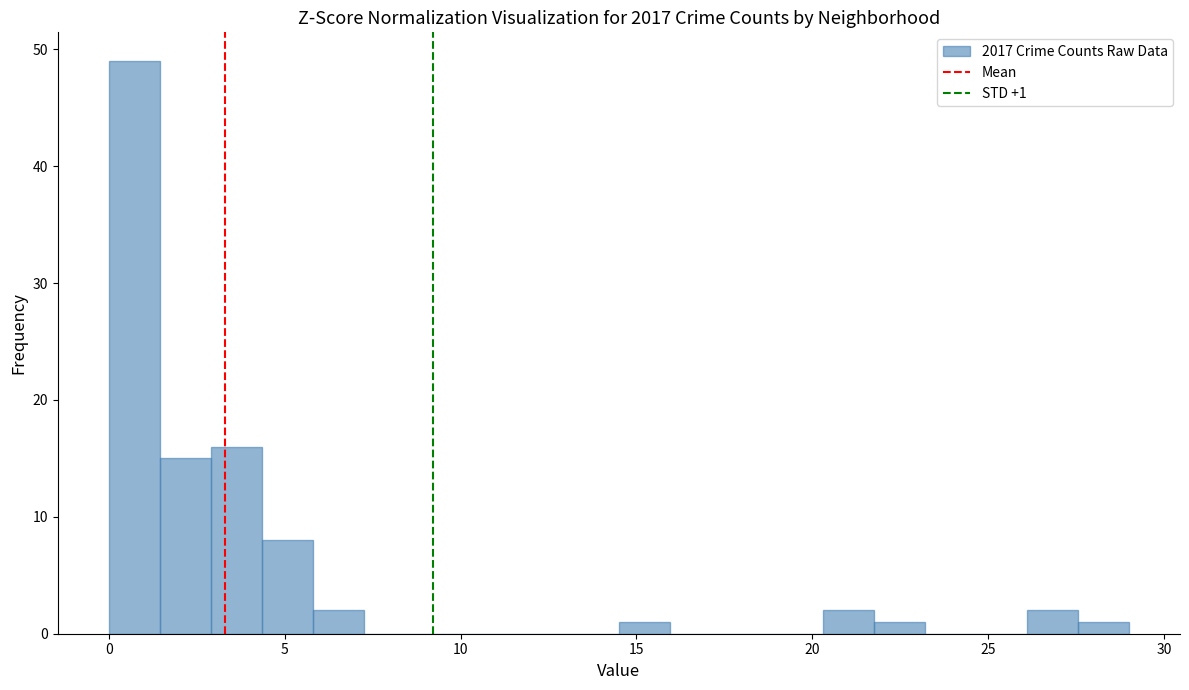

Read against the x-axis, roughly where is the centre of the tallest bar?

0.5